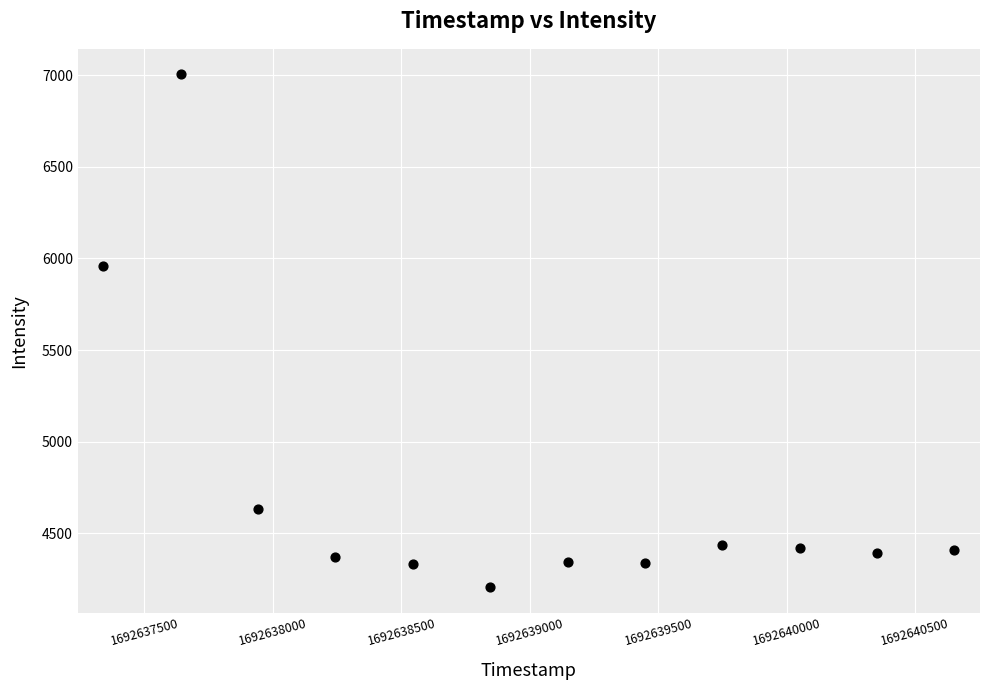

What Y value in the scatter plot is closest to 5605?

5960.0